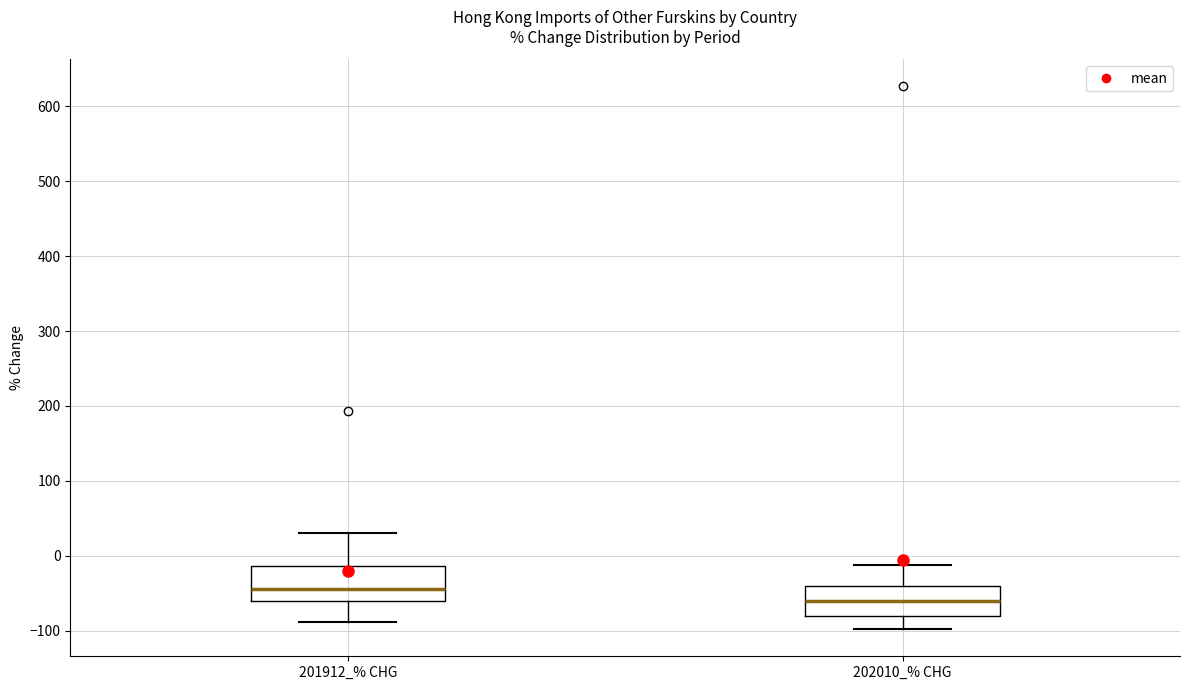

Reading left to right, transcribe this box plot: for each box, give where its median line is, the range the box spans, and where its two whiskers end, as read against the y-axis. The values are not printed on the chart, so give them approximately, as read against the axis.

201912_% CHG: median -40, box -60 to -10, whiskers -90 to 30
202010_% CHG: median -60, box -80 to -40, whiskers -100 to -10